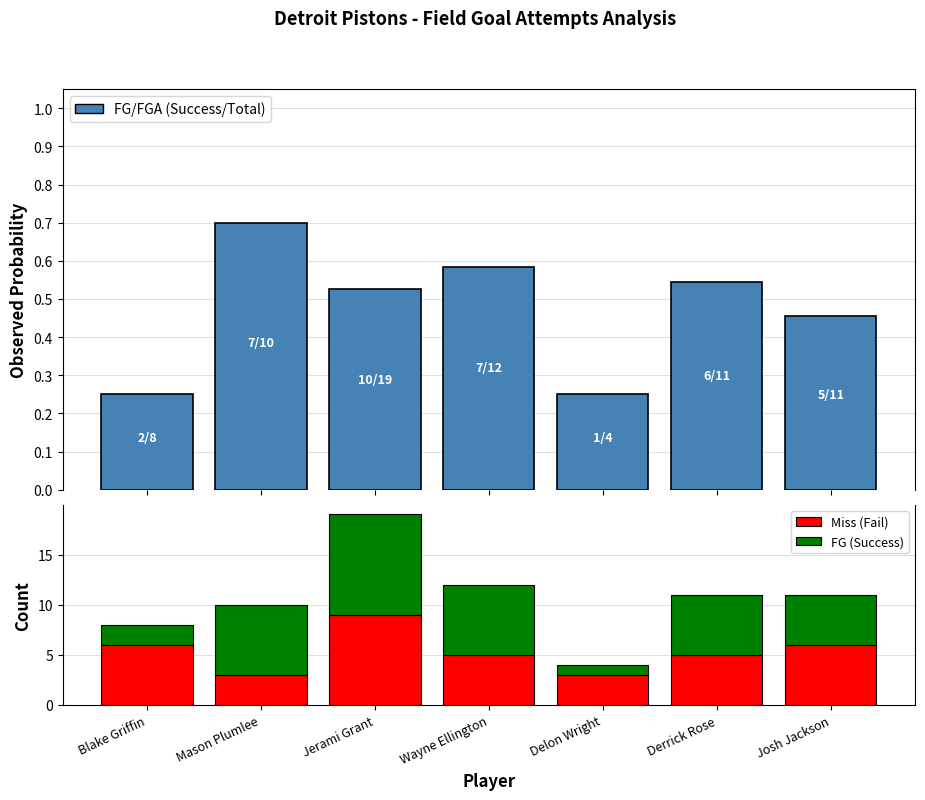

Is it true that FG (Success) equals 3.8 at Wayne Ellington?

False